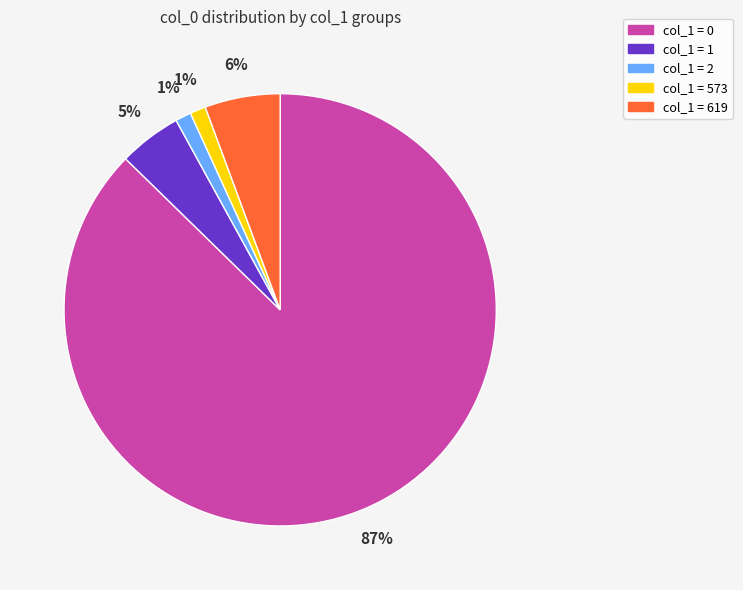

To the nearest percent, what percentage of the pie is col_1 = 1?

5%